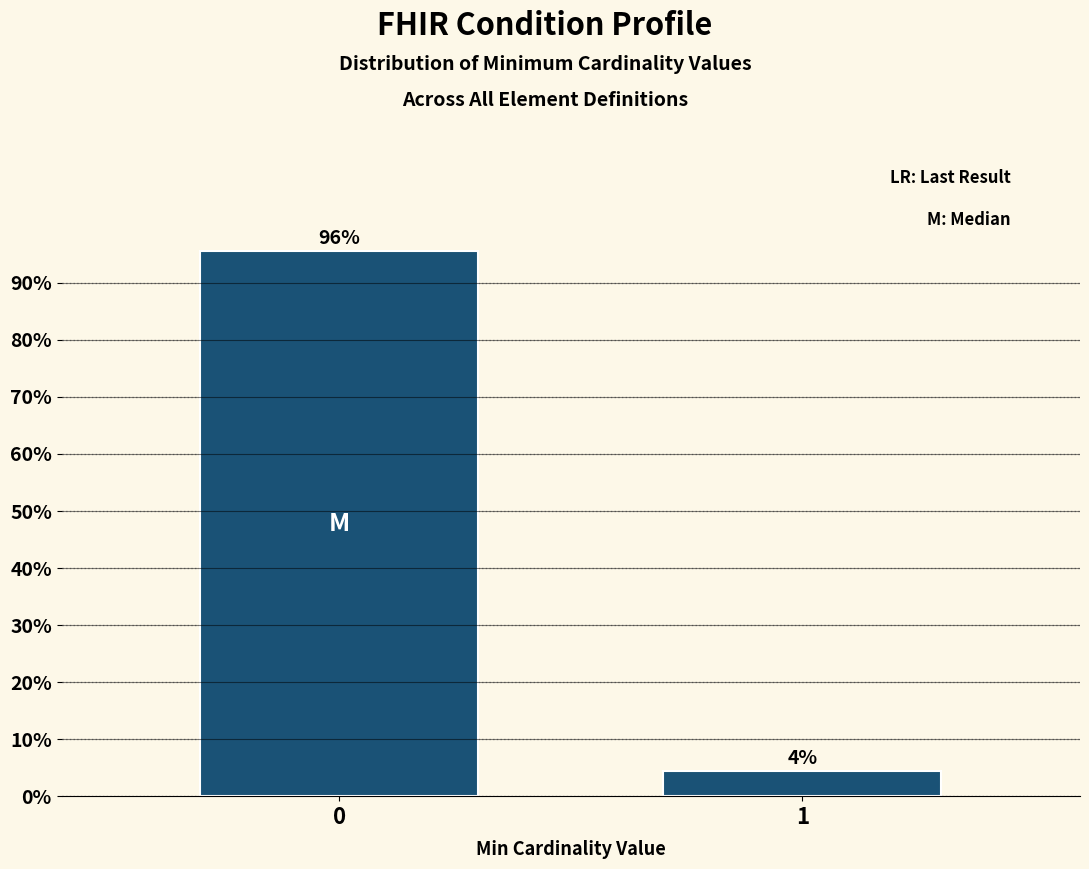

What is the value of the 1st bar from the left?

95.6